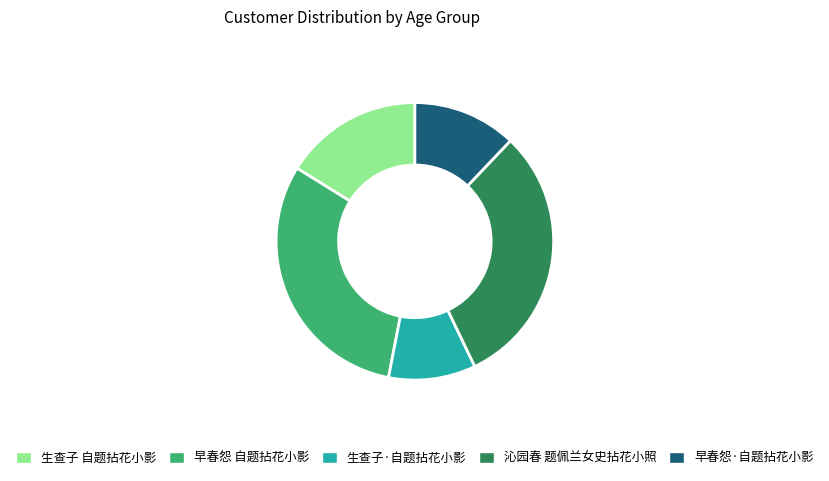

Is it true that 早春怨·自题拈花小影 is 4% of the pie?

False